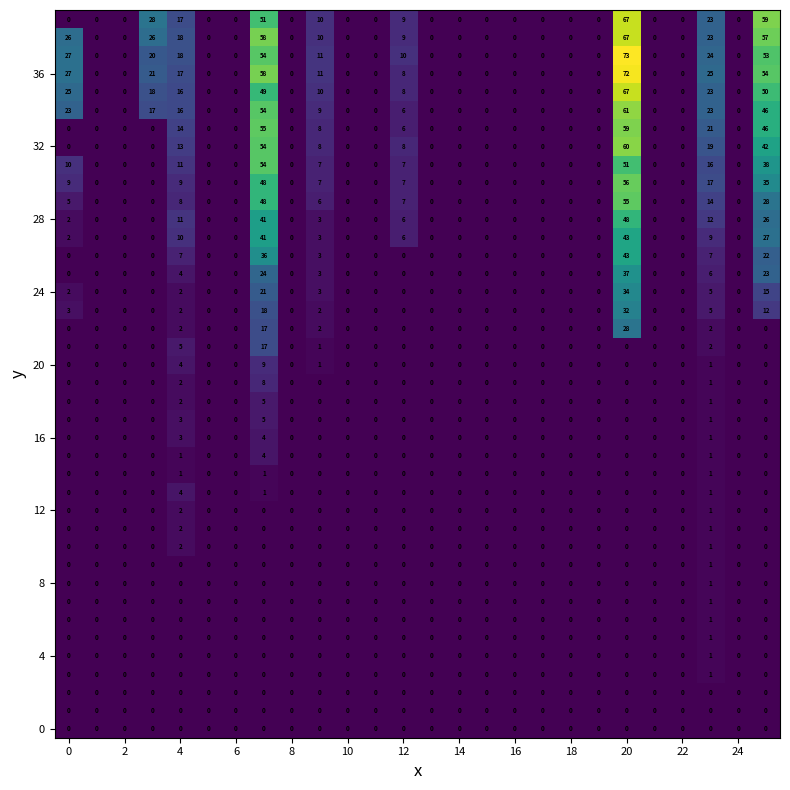

How many categories are shown in the chart?

26